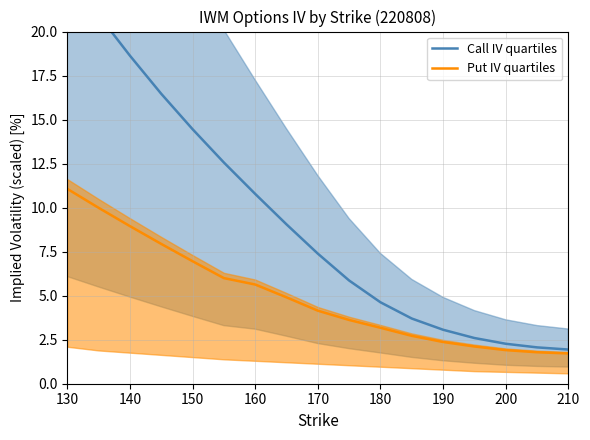

Does the chart have visible grid lines?

Yes